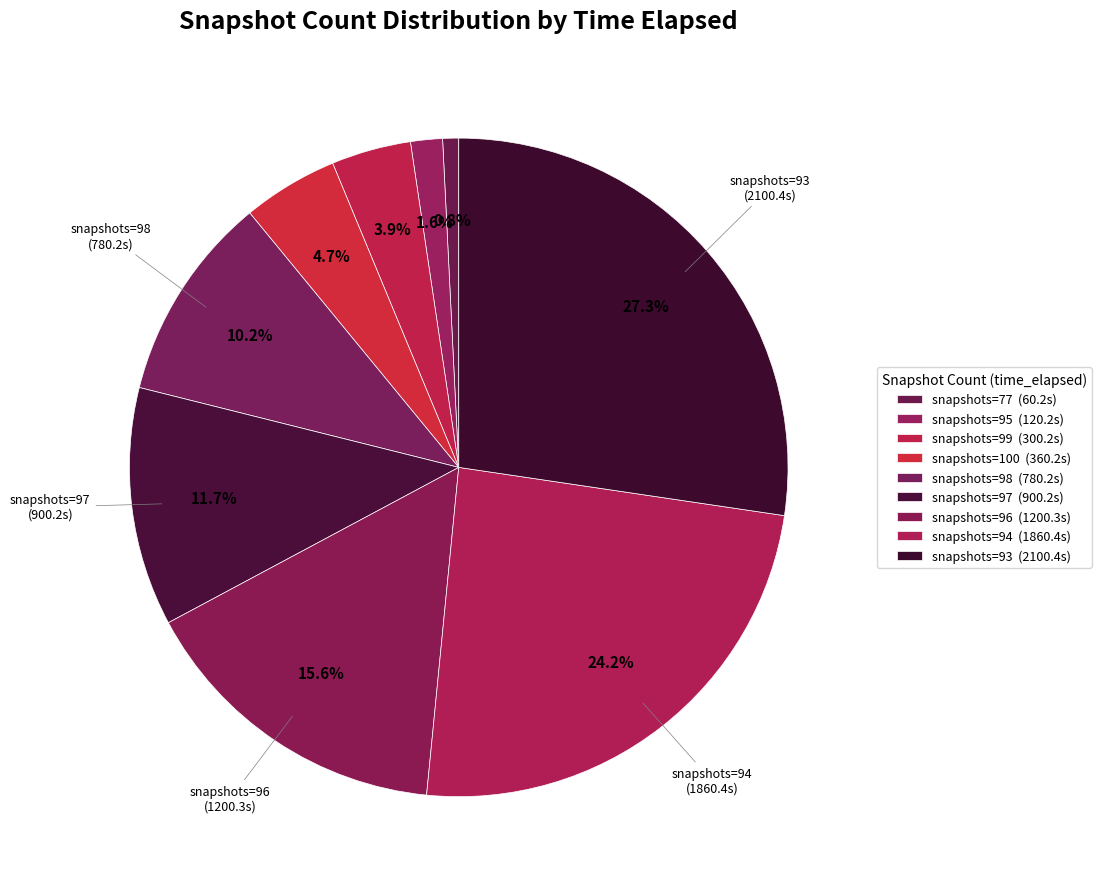

Count the number of slices in the pie.

9